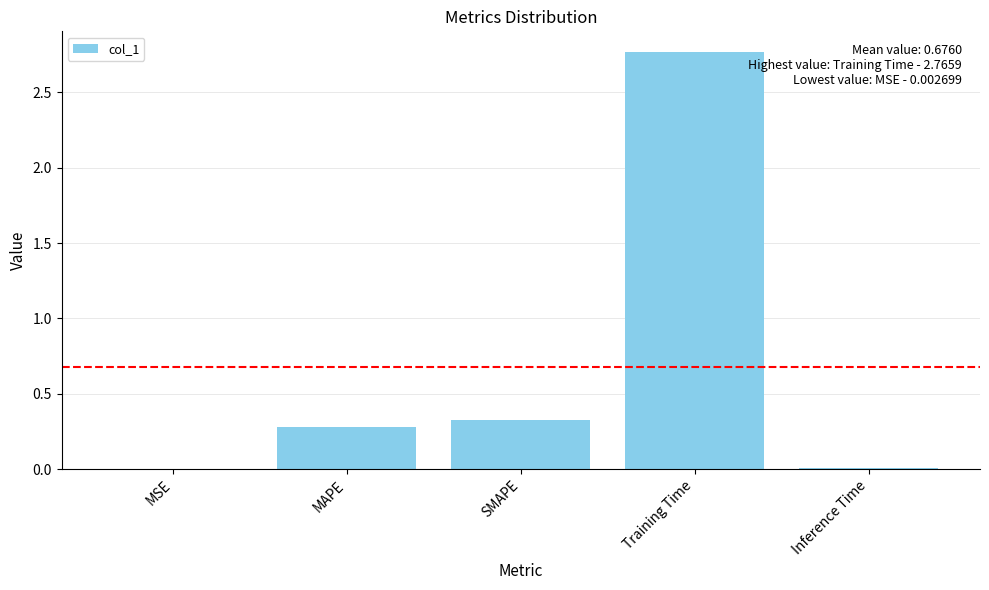

The value at SMAPE is 0.3. True or false?

True